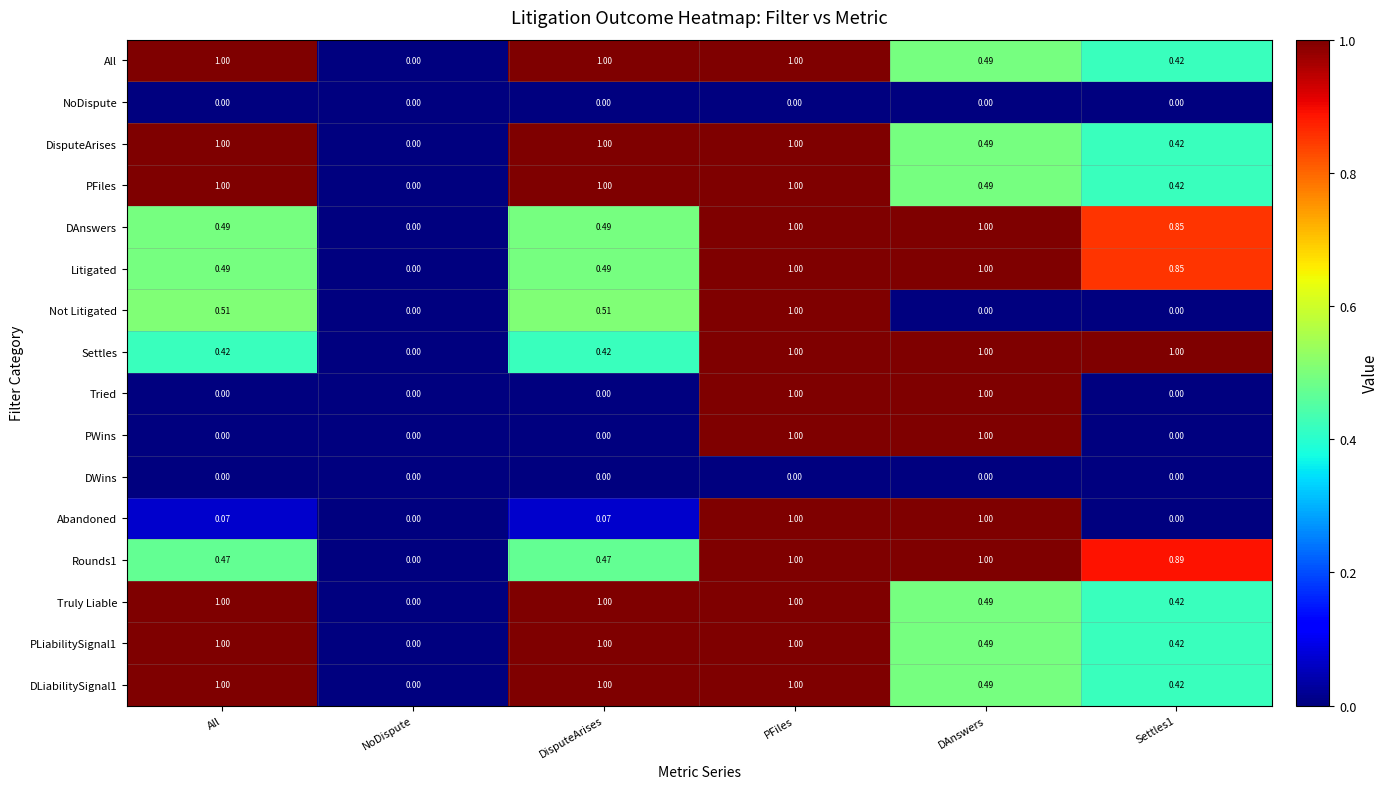

At which category is the sum across all series the highest?

PFiles